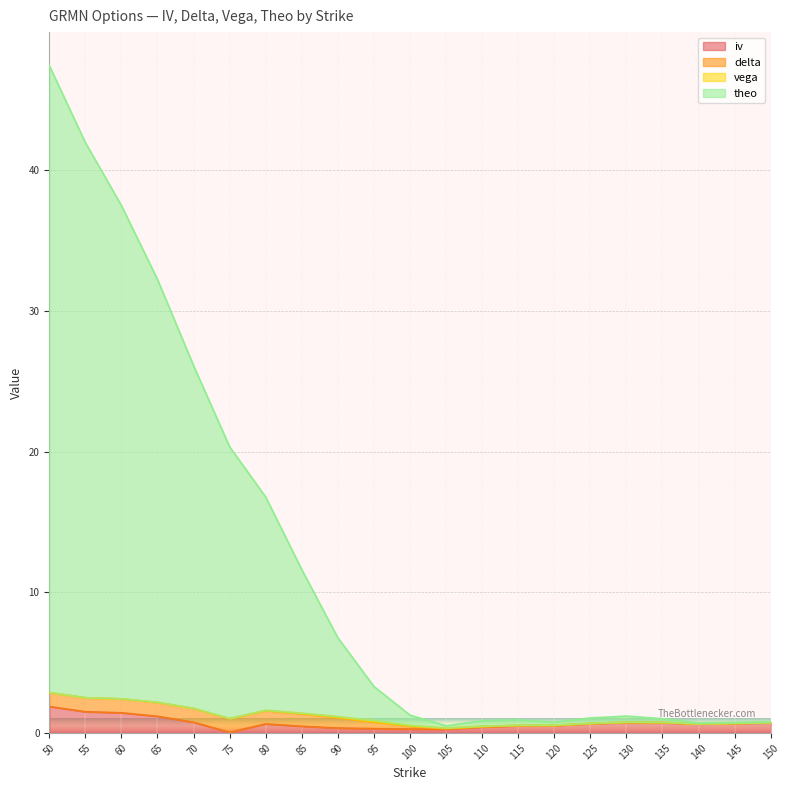

What is the average value of the theo series?

12.1